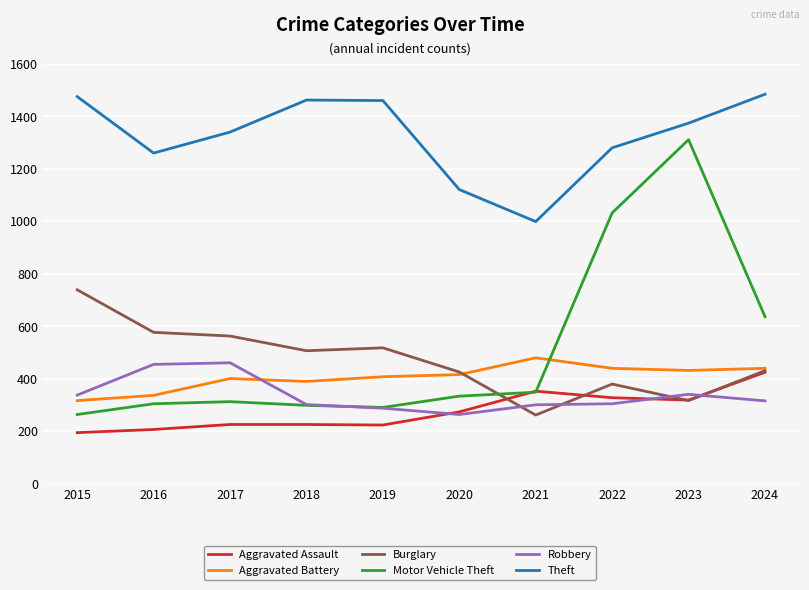

Between 2023 and 2024, which series saw the biggest shift?

Motor Vehicle Theft